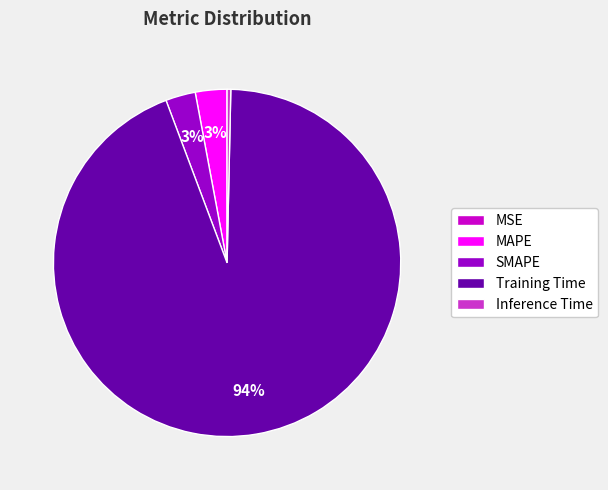

What percentage is the SMAPE slice, to the nearest percent?

3%